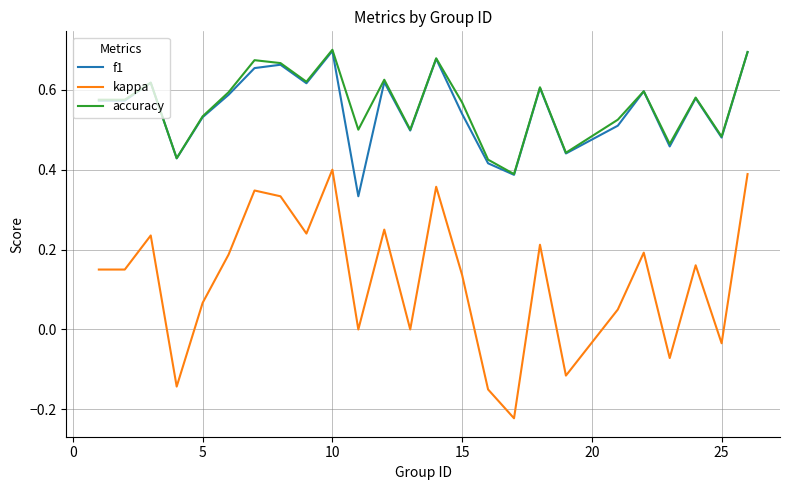

Is this an area chart (filled region under the line)?

No